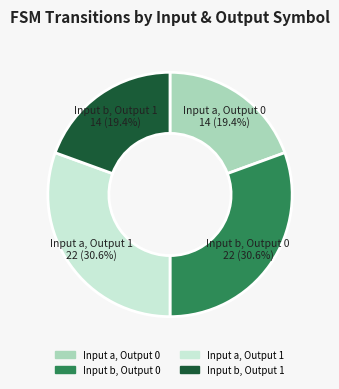

Count the number of slices in the pie.

4